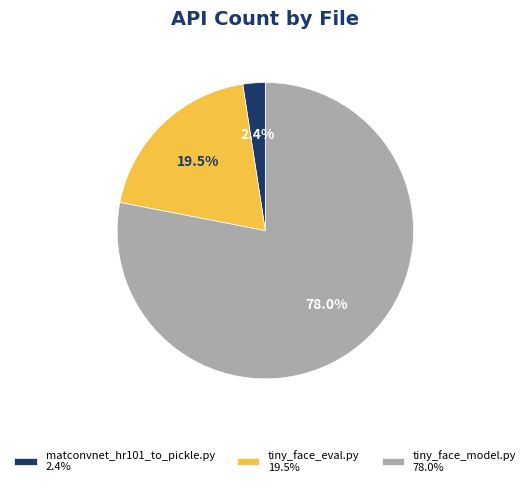

To the nearest percent, what portion does matconvnet_hr101_to_pickle.py represent?

2%